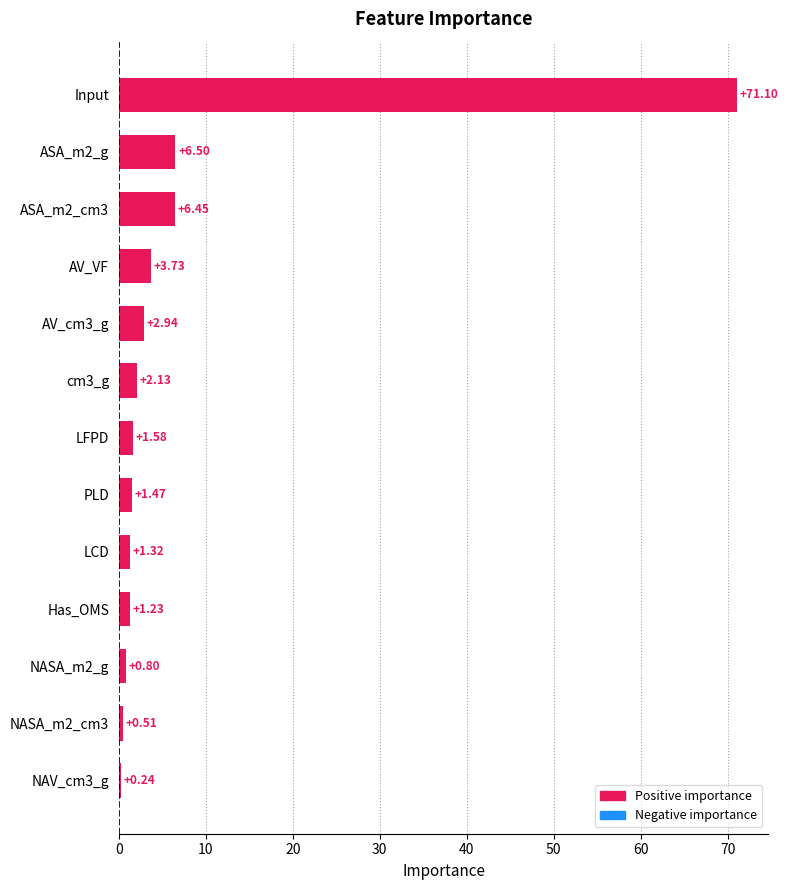

List the labels in order of value, smallest first.

NAV_cm3_g, NASA_m2_cm3, NASA_m2_g, Has_OMS, LCD, PLD, LFPD, cm3_g, AV_cm3_g, AV_VF, ASA_m2_cm3, ASA_m2_g, Input